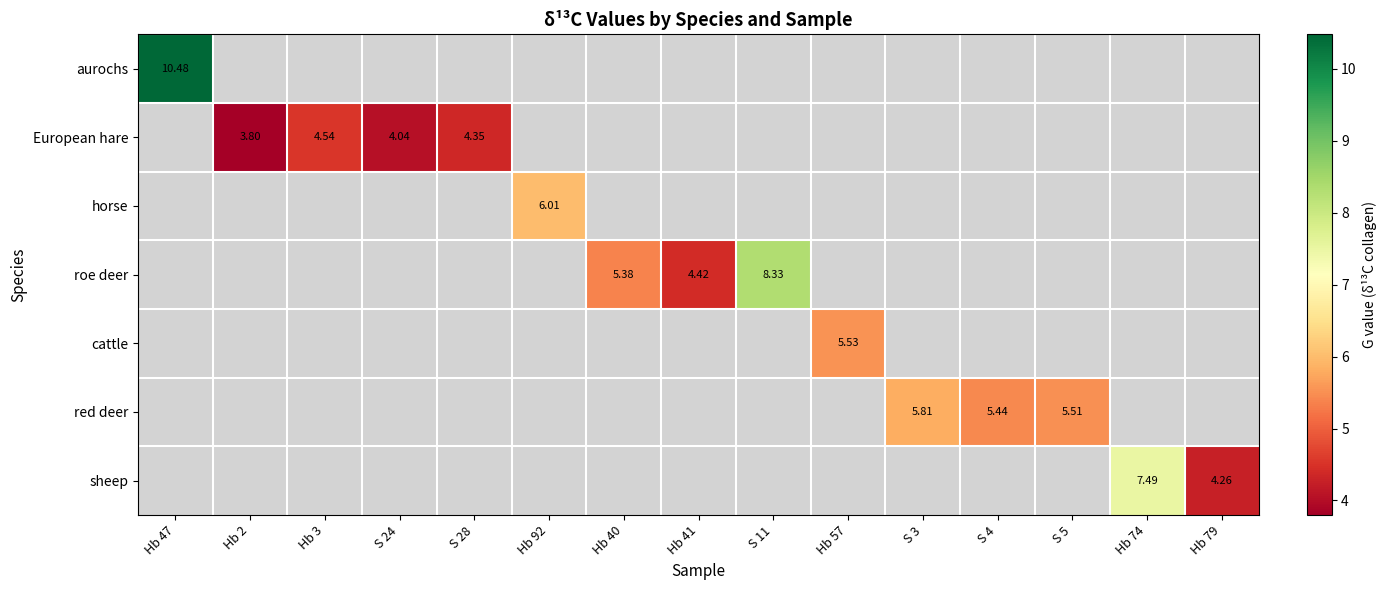

Count the number of data series in this chart.

7